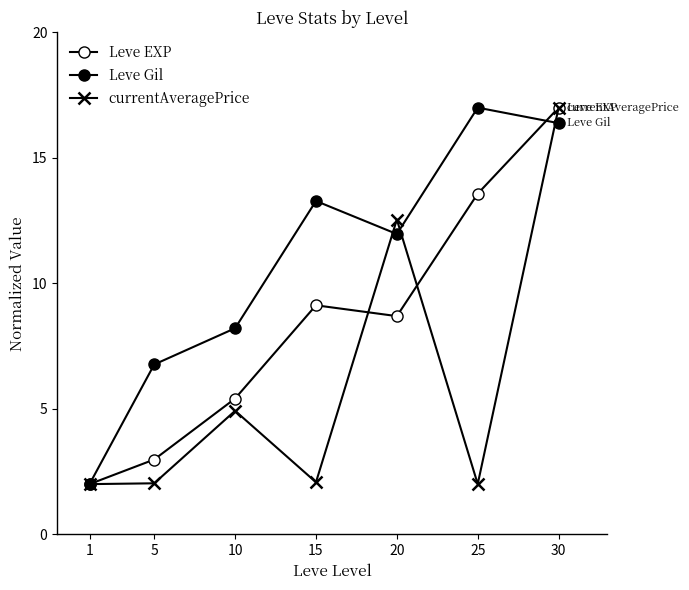

How many data points in Leve Gil are less than 11?

3